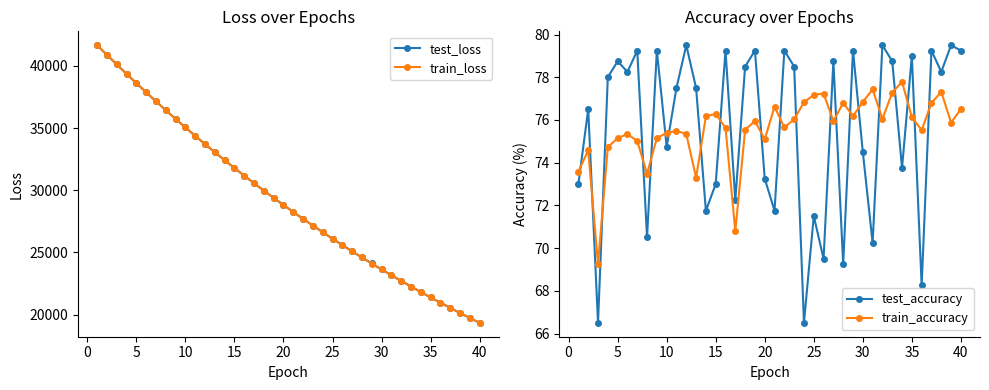

How many lines are shown in the chart?

4